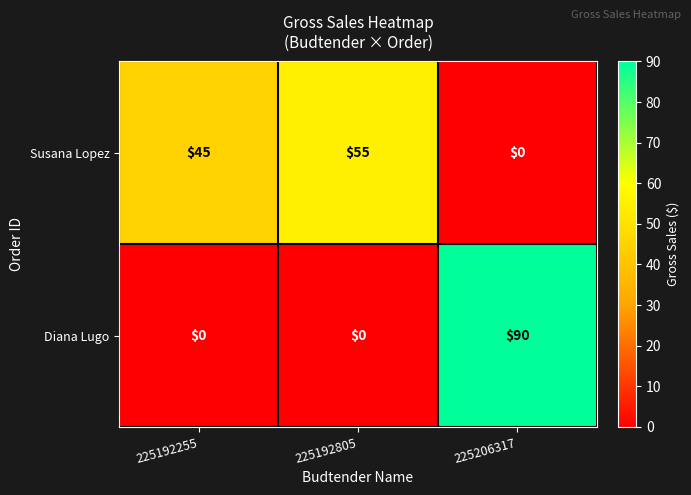

At how many categories does at least one series exceed 42?

3